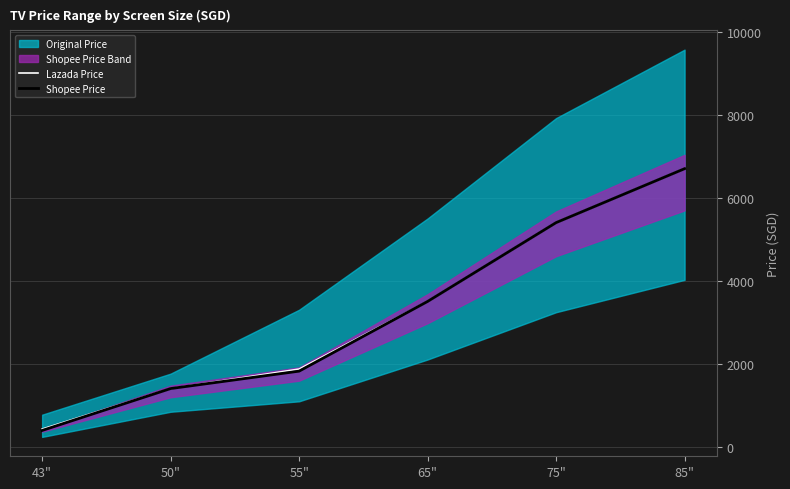

What is the sum of the Shopee Price (line) values at 75" and 85"?

12098